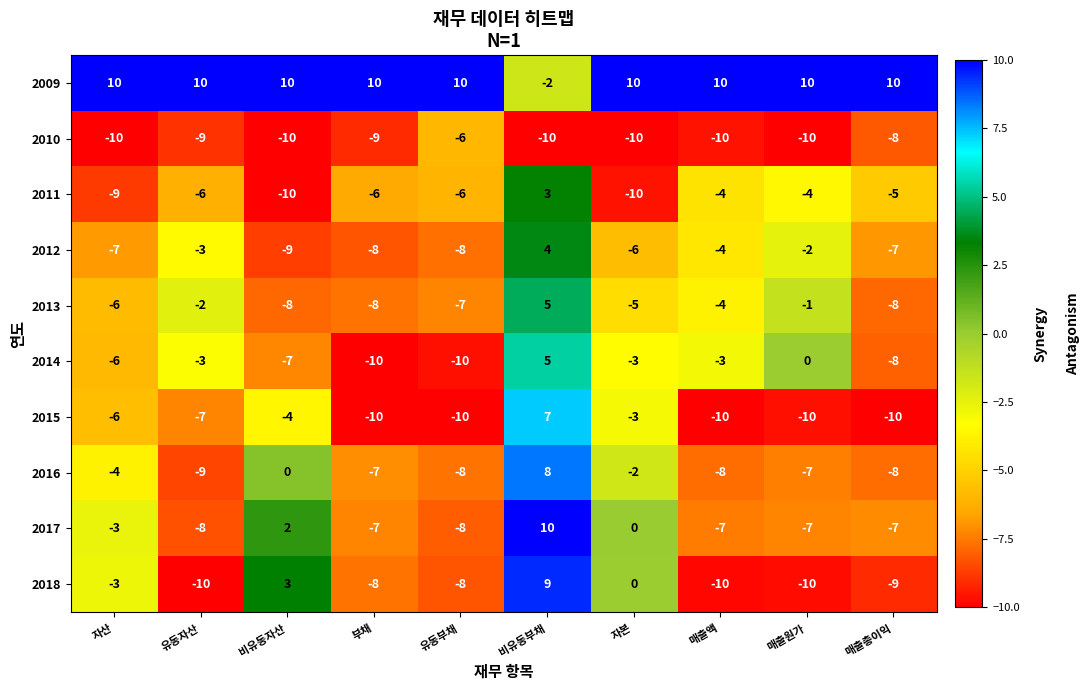

What is the spread (max minus min) of values at 비유동부채?

20